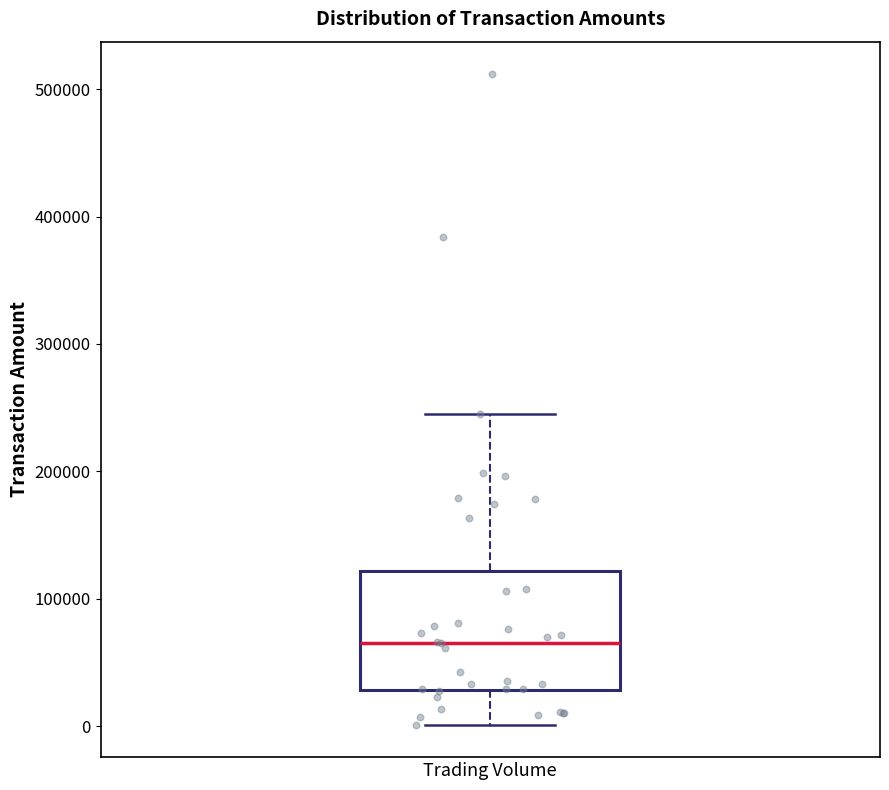

Where does the lower whisker of the box for Trading Volume end on the y-axis? The values are not printed on the chart, so give them approximately, as read against the axis.

0